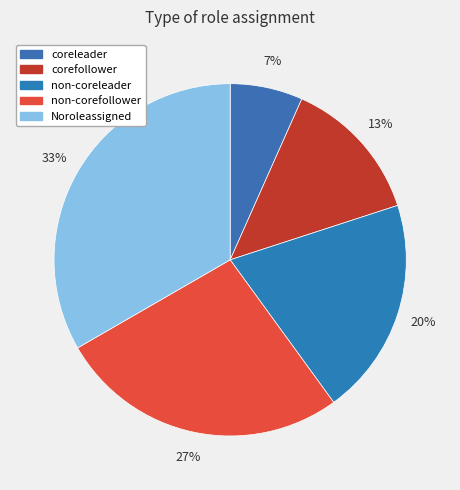

What is the smallest slice in the pie chart?

coreleader